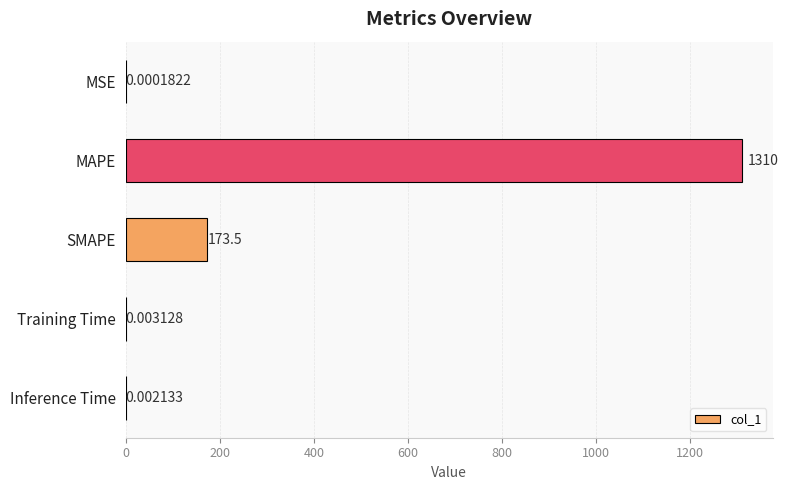

At which category does the chart reach its peak across all series?

MAPE